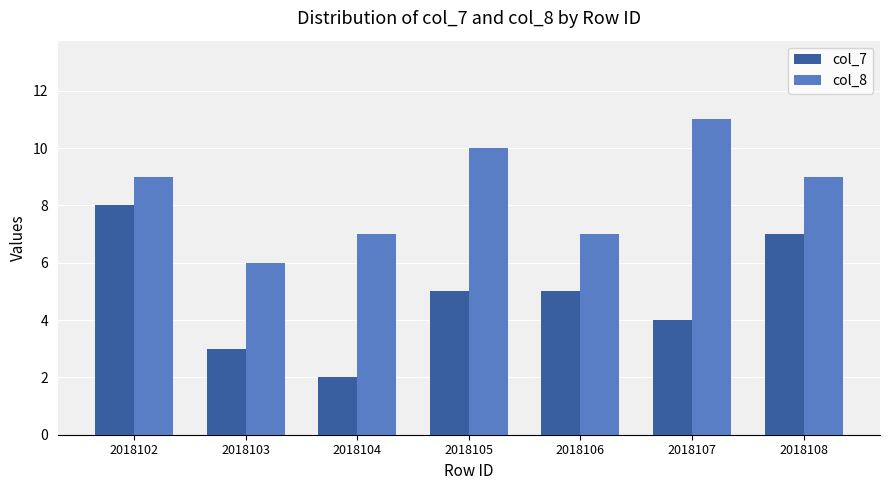

How many bars are there in total?

14